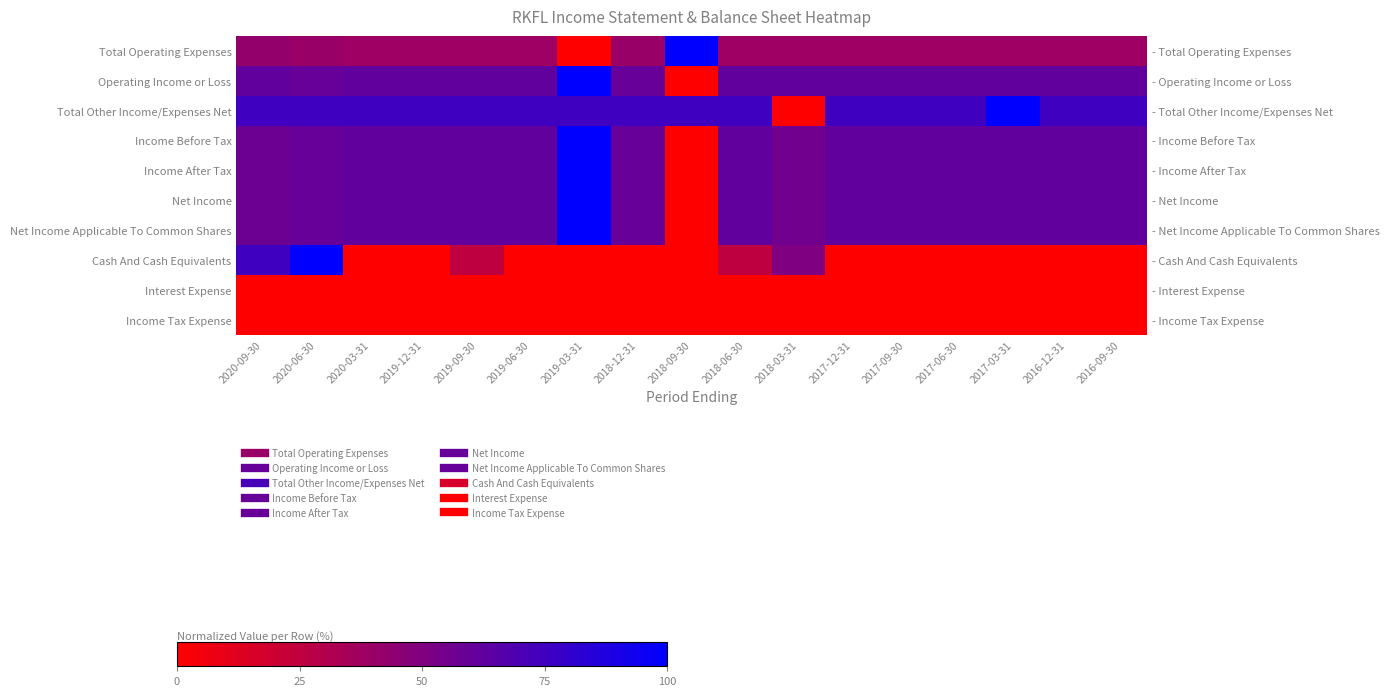

Between 2020-03-31 and 2017-09-30, which is larger?

2020-03-31